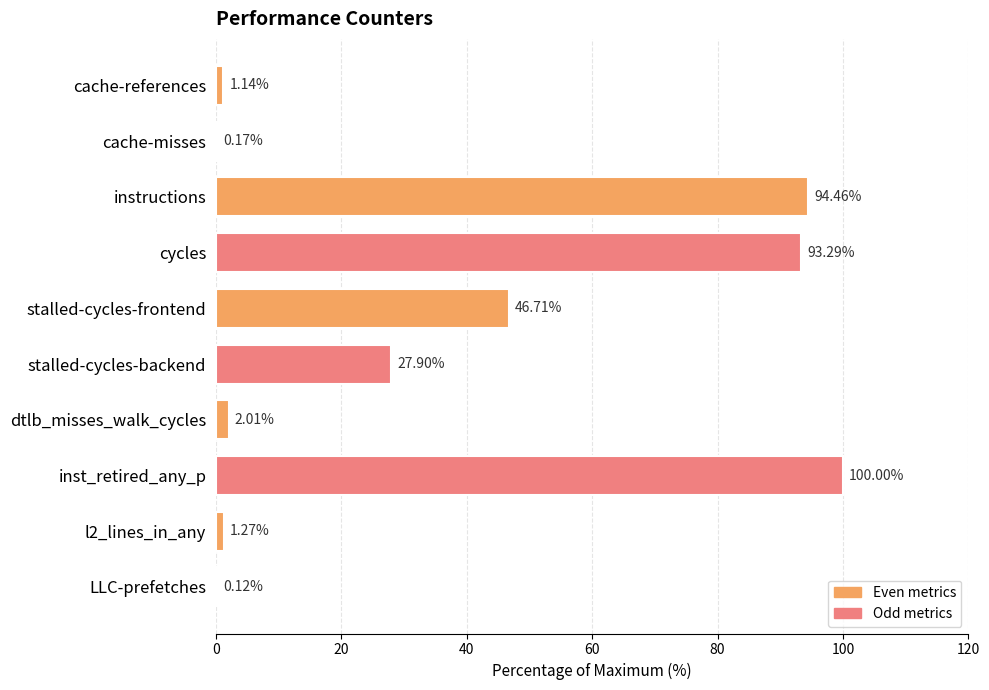

What is the sum of all values?

367.1